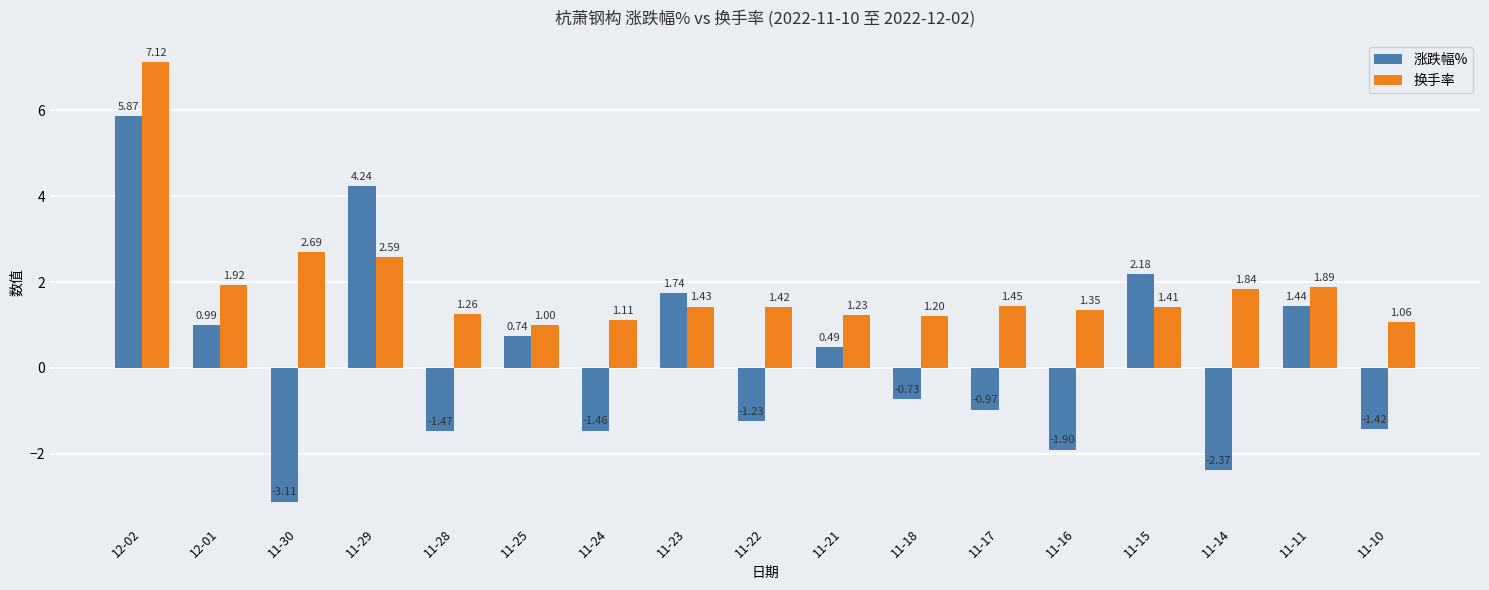

What is the sum of the 换手率 values at 11-23 and 11-14?

3.3